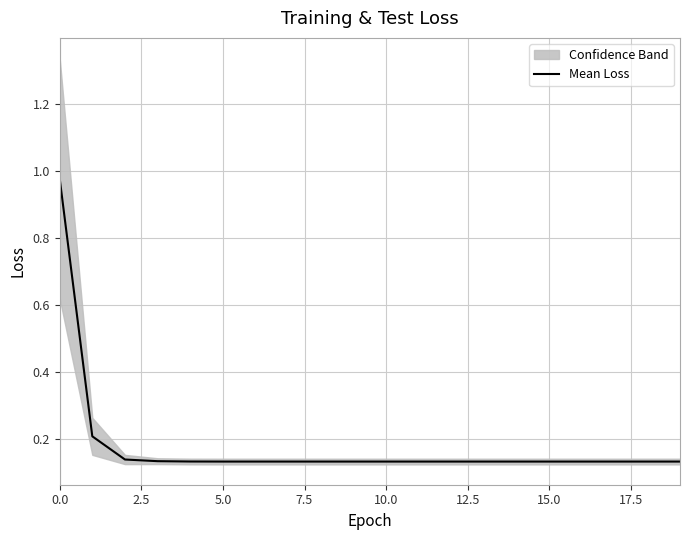

The value of Mean Loss at 0.0 is 1.5. True or false?

False